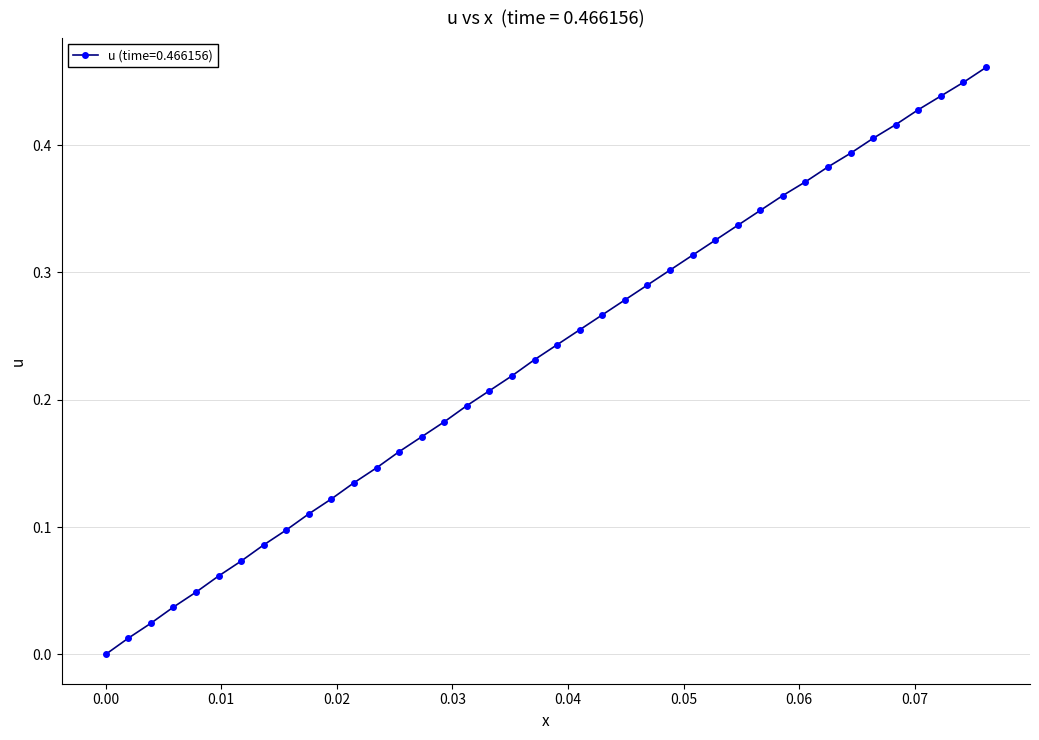

True or false: there are more than 1 points higher than both neighbors.

False